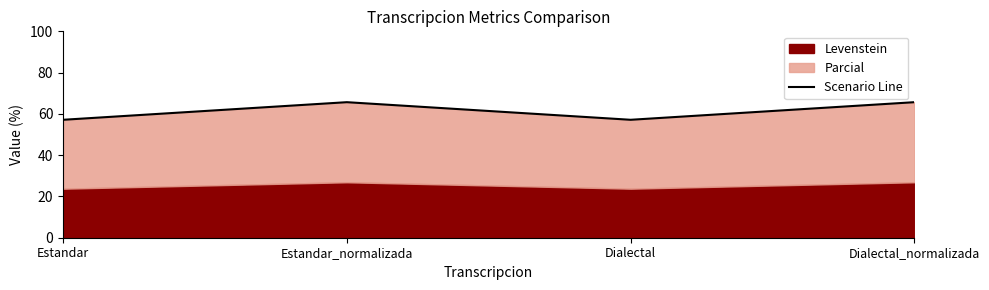

How many points are higher than both their immediate neighbors (excluding endpoints)?

1